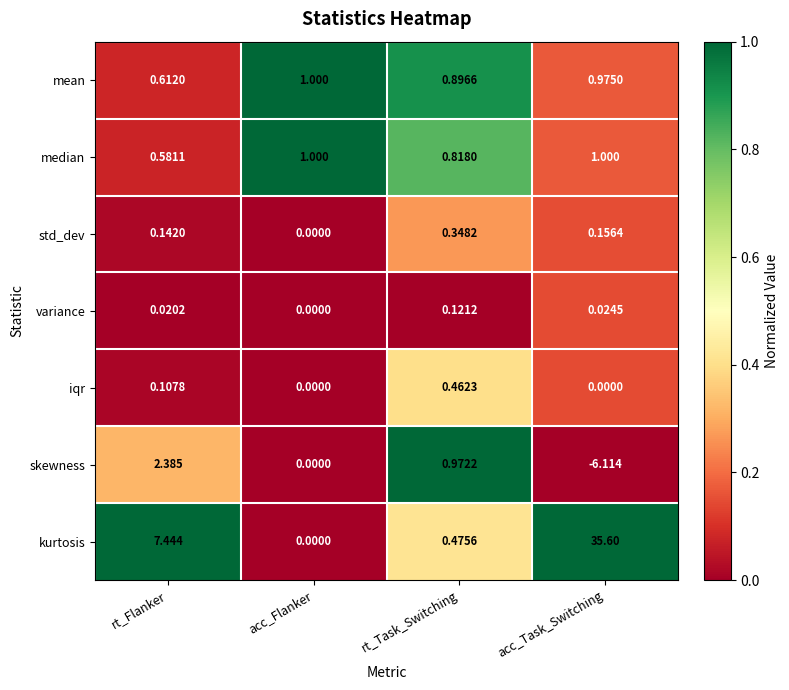

Which series changed the most between rt_Task_Switching and acc_Task_Switching?

kurtosis